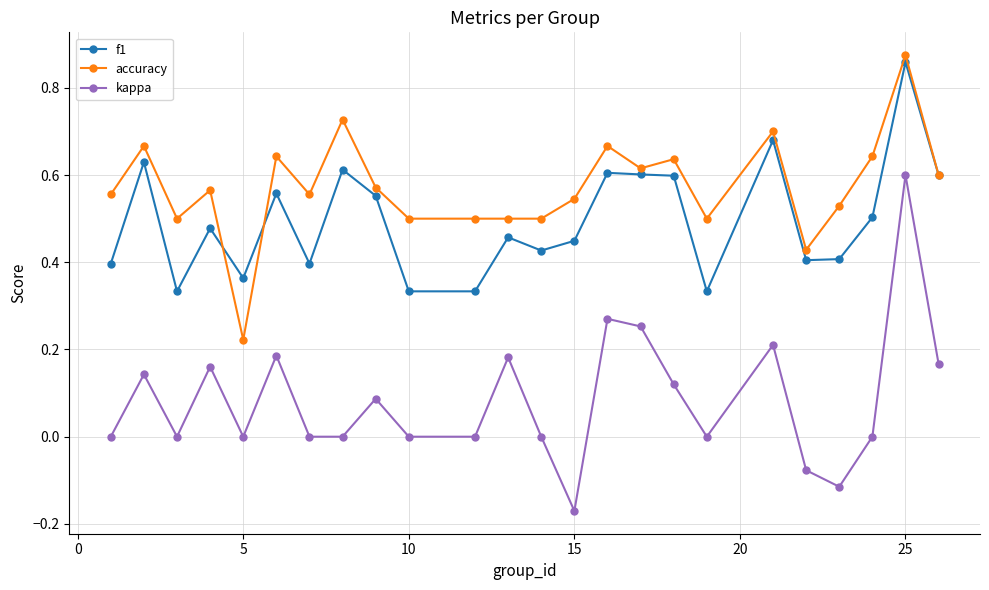

Does the chart display data point markers on the line(s)?

Yes